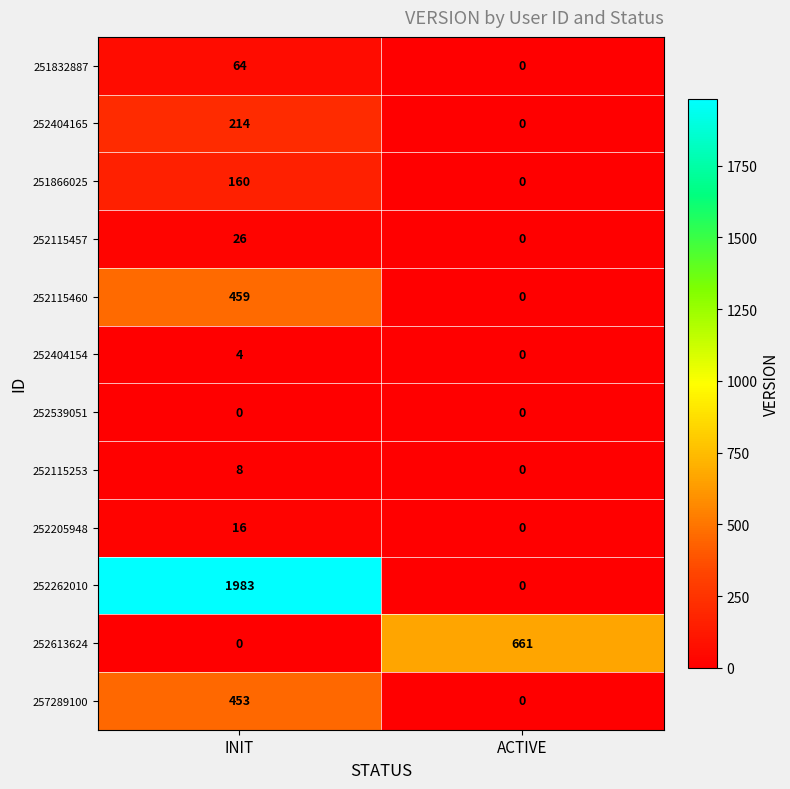

True or false: 252539051 has a value of 0 at ACTIVE.

True